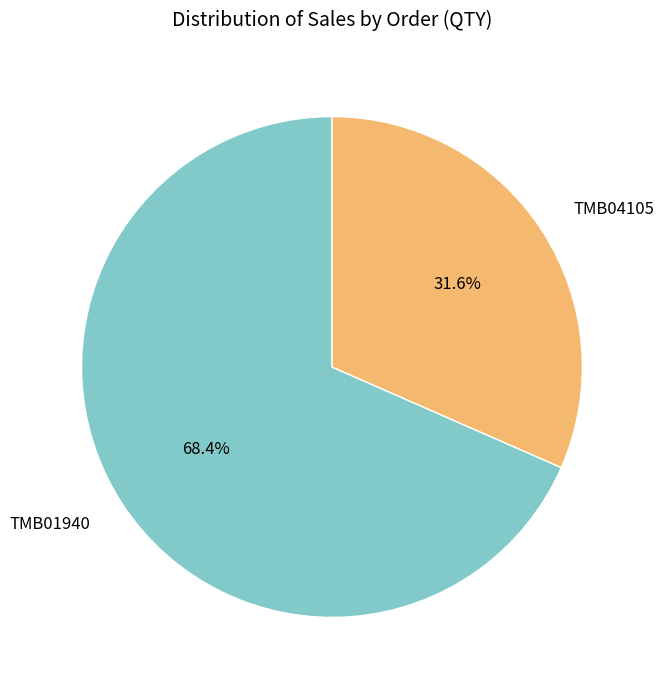

To the nearest percent, what percentage of the pie is TMB04105?

32%